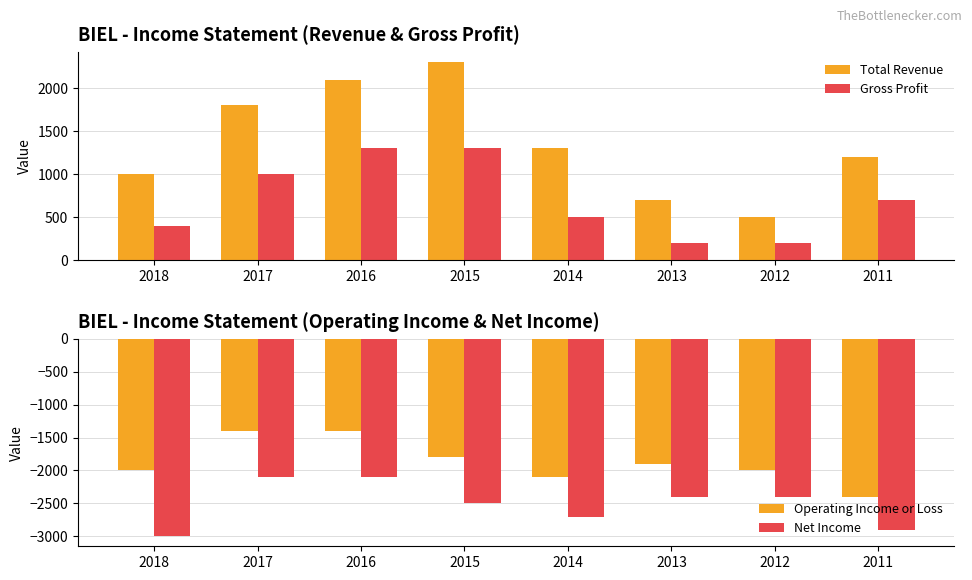

What is the sum of the Net Income values at 2012 and 2015?

-4900